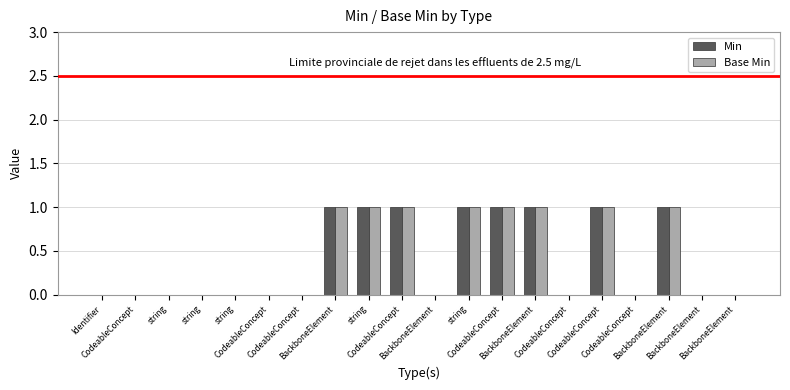

Is it true that Min equals 0 at CodeableConcept?

True